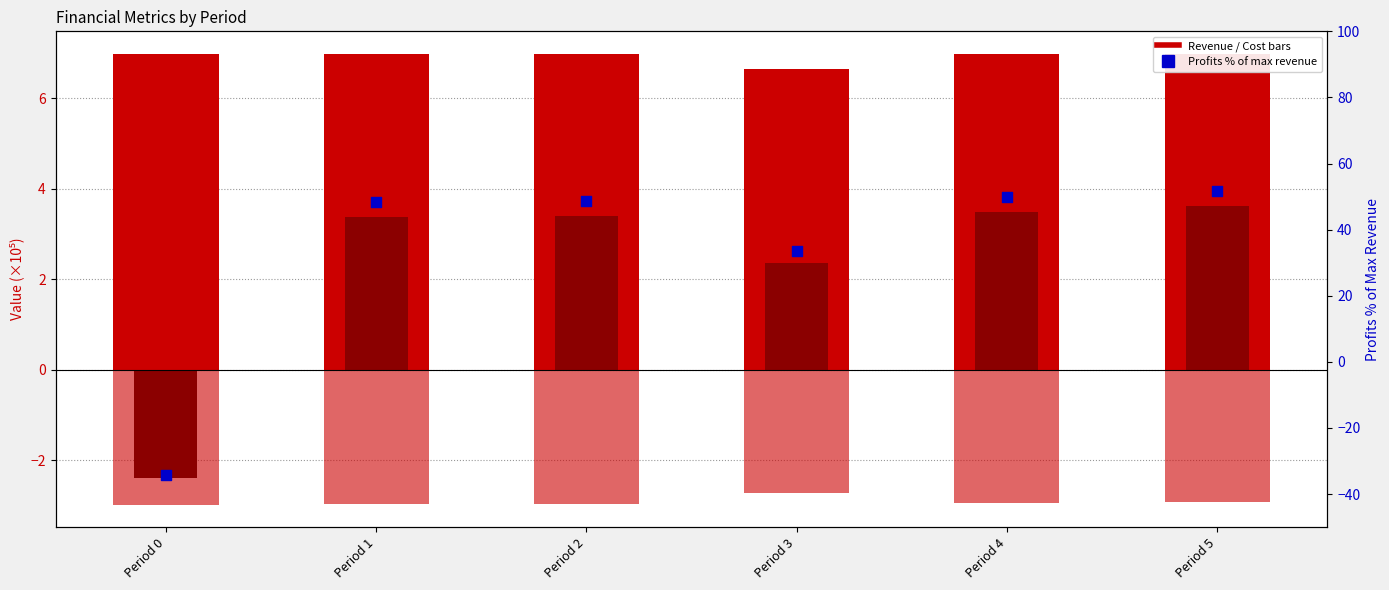

Is the value of Op. Variable Costs (×10⁵) at Period 1 greater than the value of Profits % of Max Revenue at Period 0?

Yes